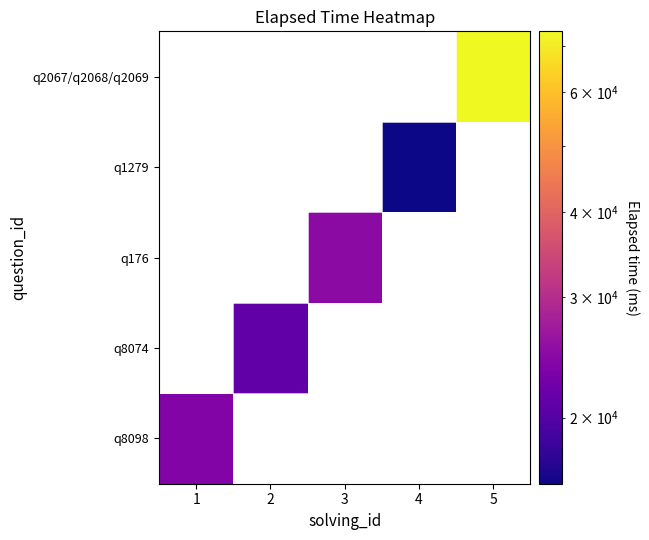

Rank the series by their average value, from lowest to highest.

q8098, q8074, q176, q1279, q2067/q2068/q2069